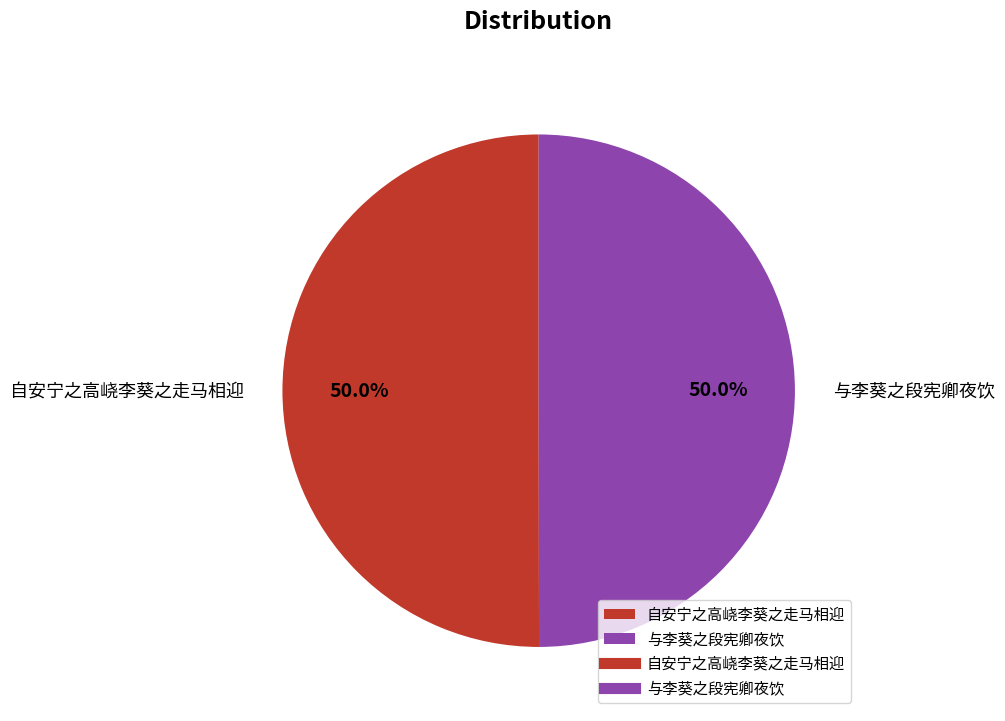

Approximately how many times larger is the value at 自安宁之高峣李葵之走马相迎 compared to 与李葵之段宪卿夜饮?

1.0